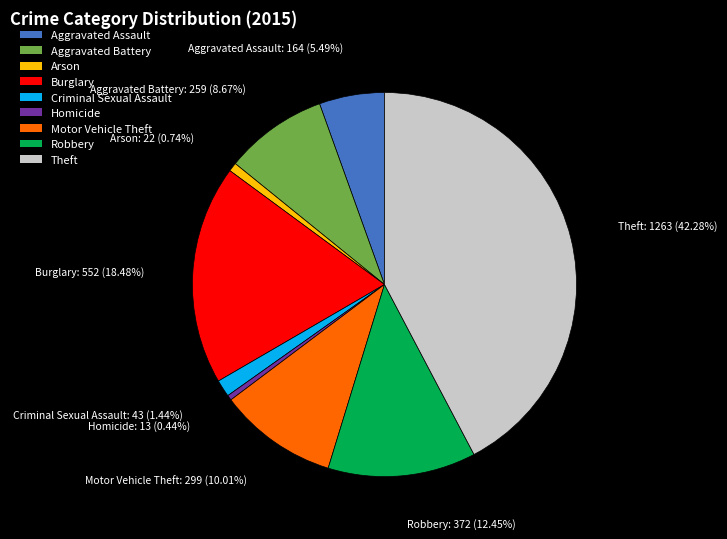

To the nearest percent, what is the difference between the largest and smallest slice percentages?

42%